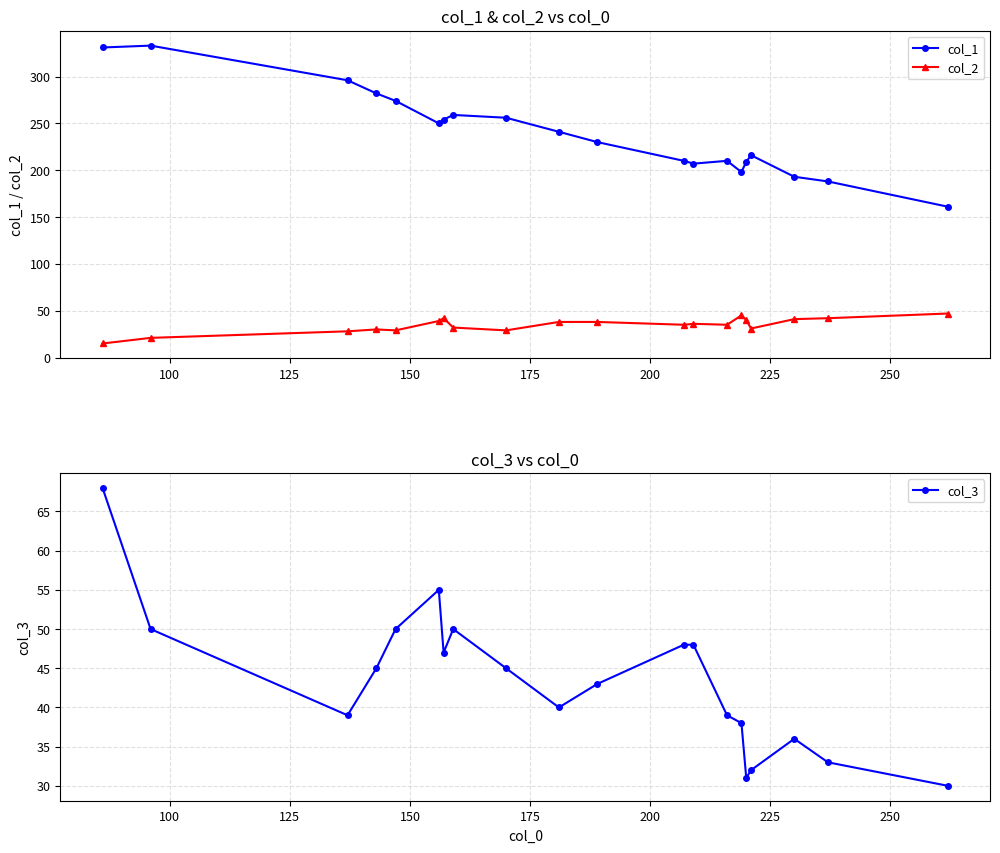

What is the highest value of the col_2 series?

47